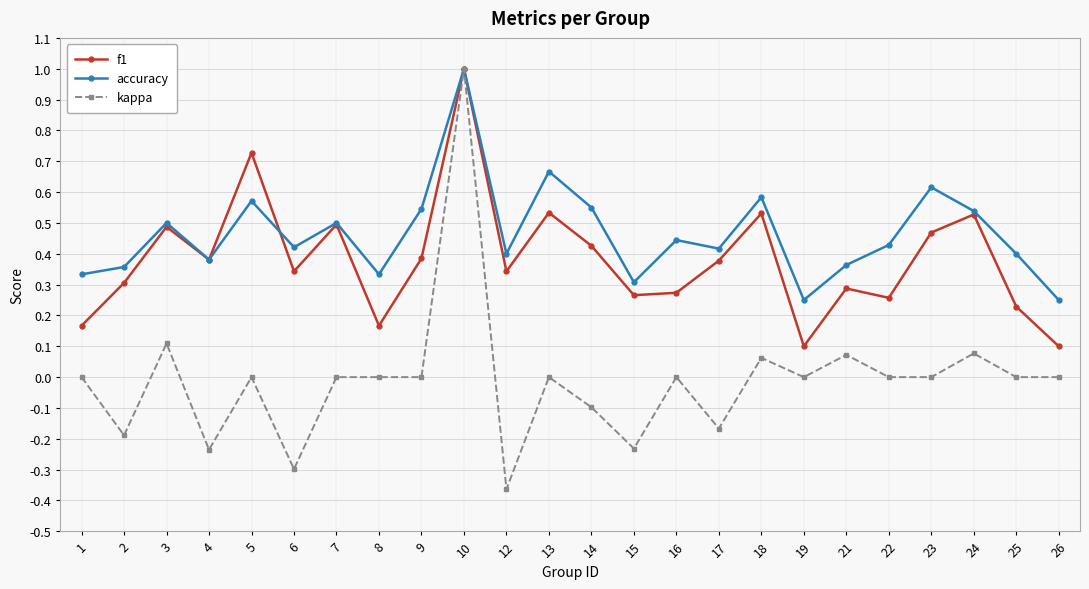

Between 7 and 16, which series saw the biggest shift?

f1